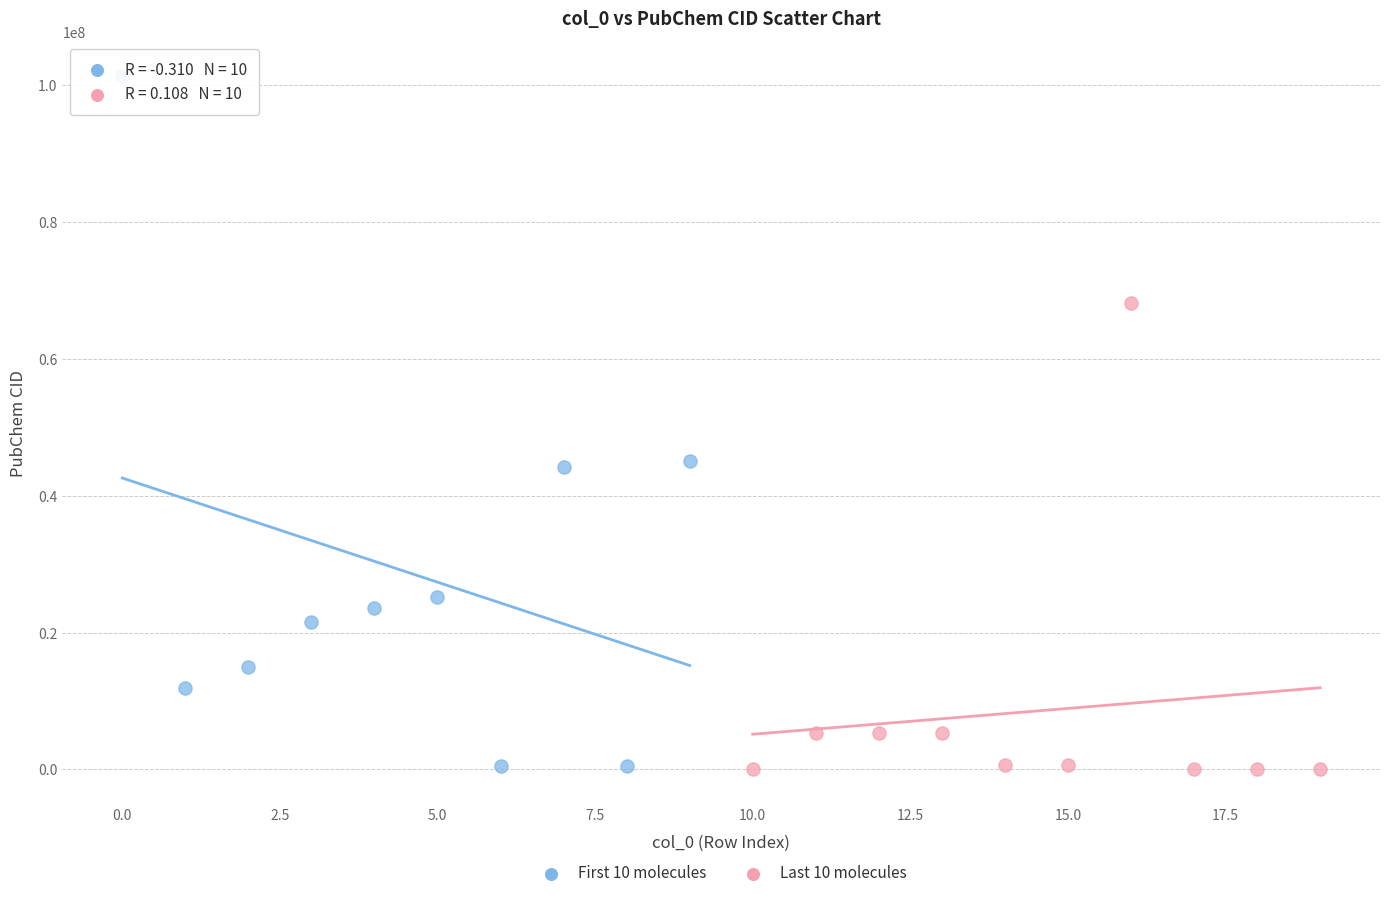

Which series reaches the maximum Y coordinate?

First 10 molecules